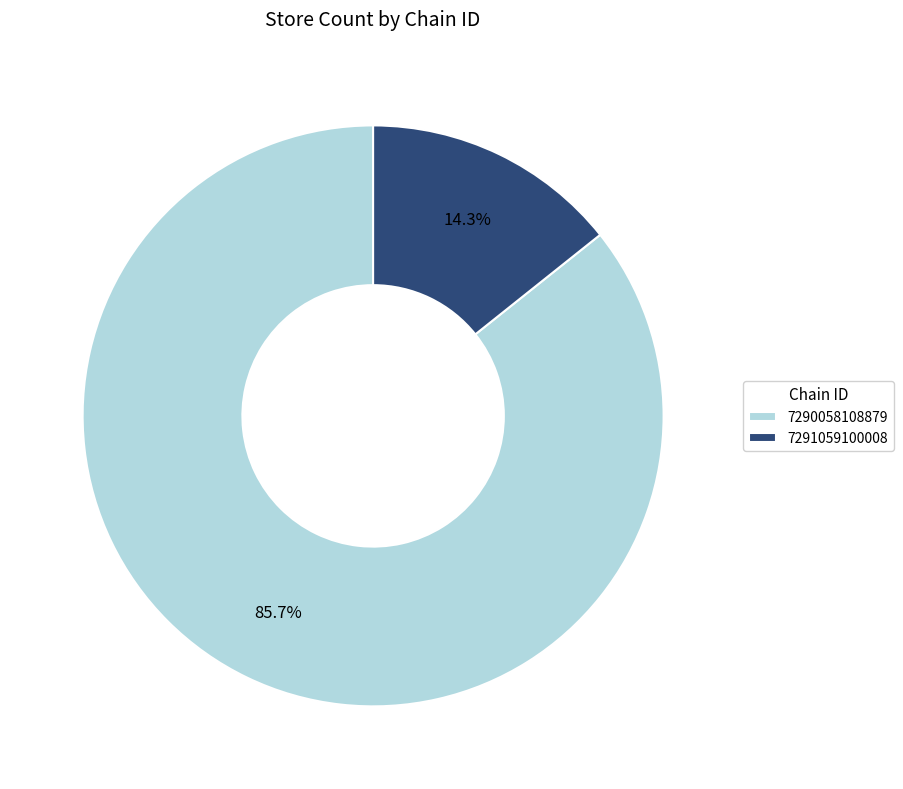

Rank the categories by value from lowest to highest.

7291059100008, 7290058108879